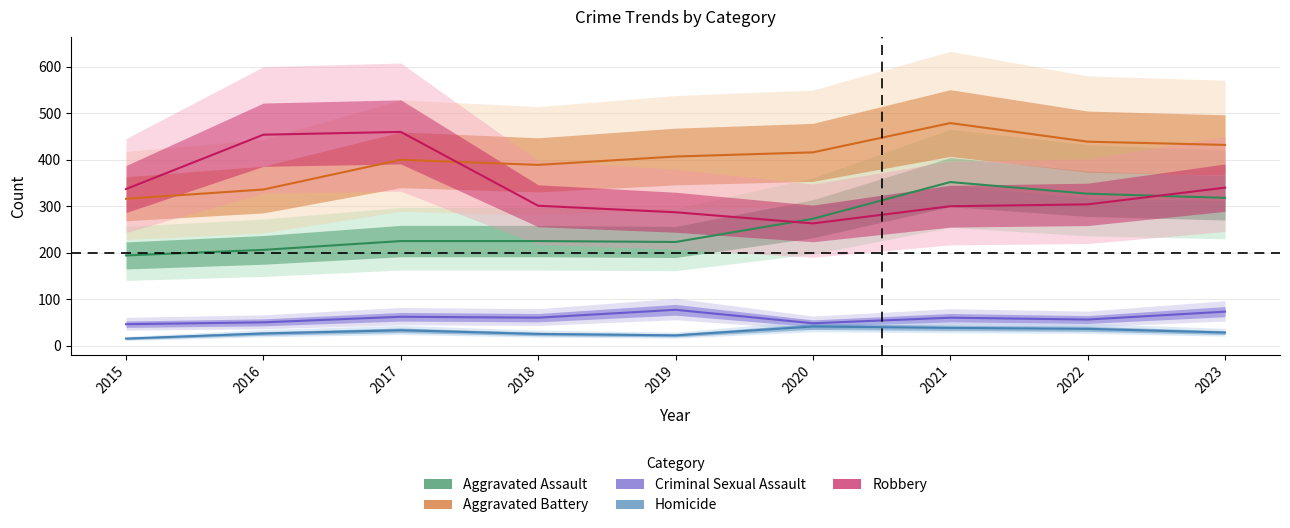

True or false: Criminal Sexual Assault and Robbery cross at least once.

False